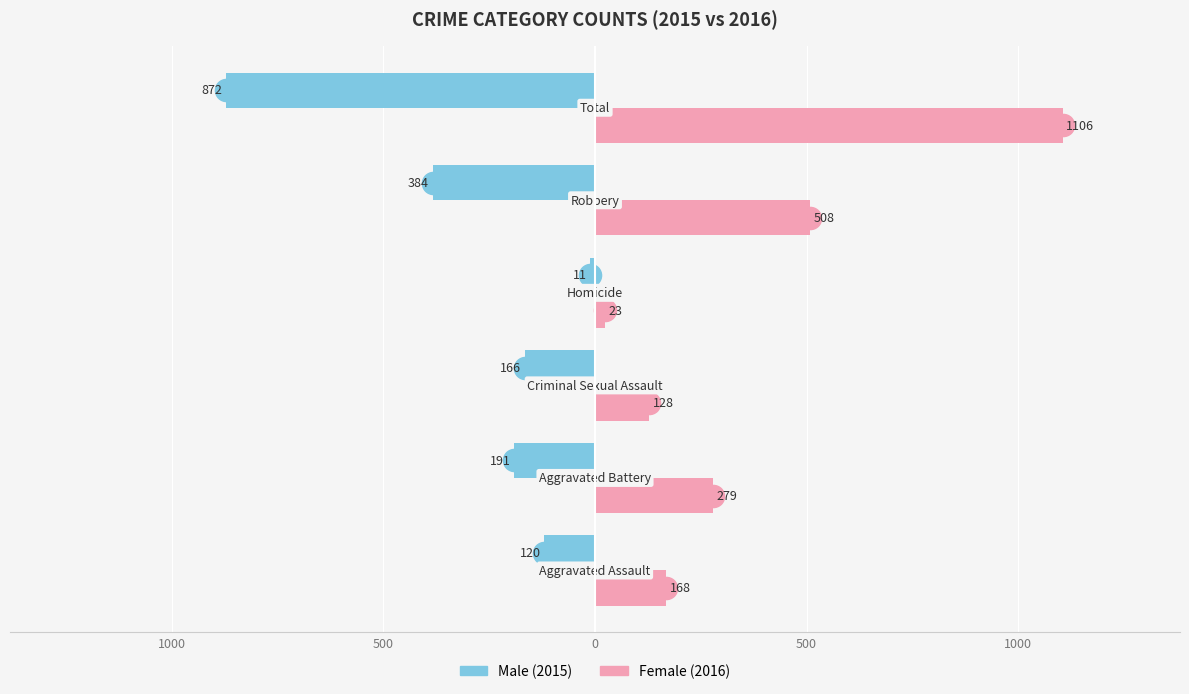

How many bars are there in total?

12